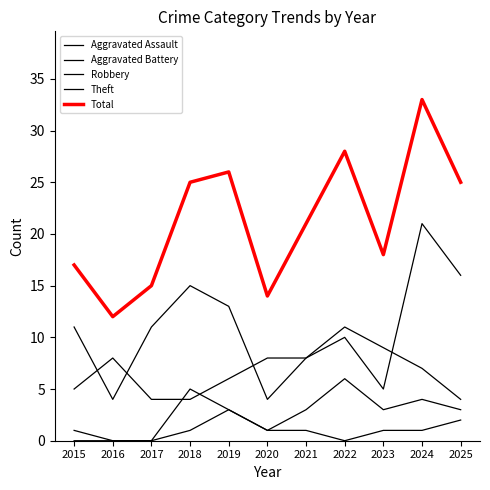

Is the value of Aggravated Battery at 2018 greater than the value of Total at 2021?

No